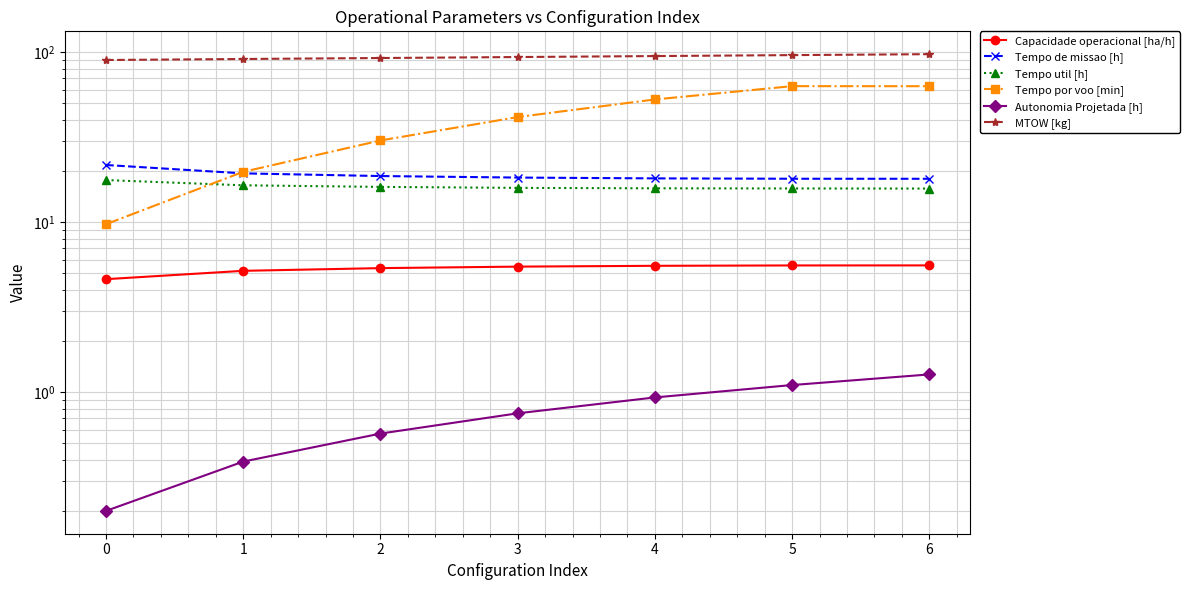

What is the average value of the Tempo por voo [min] series?

40.0